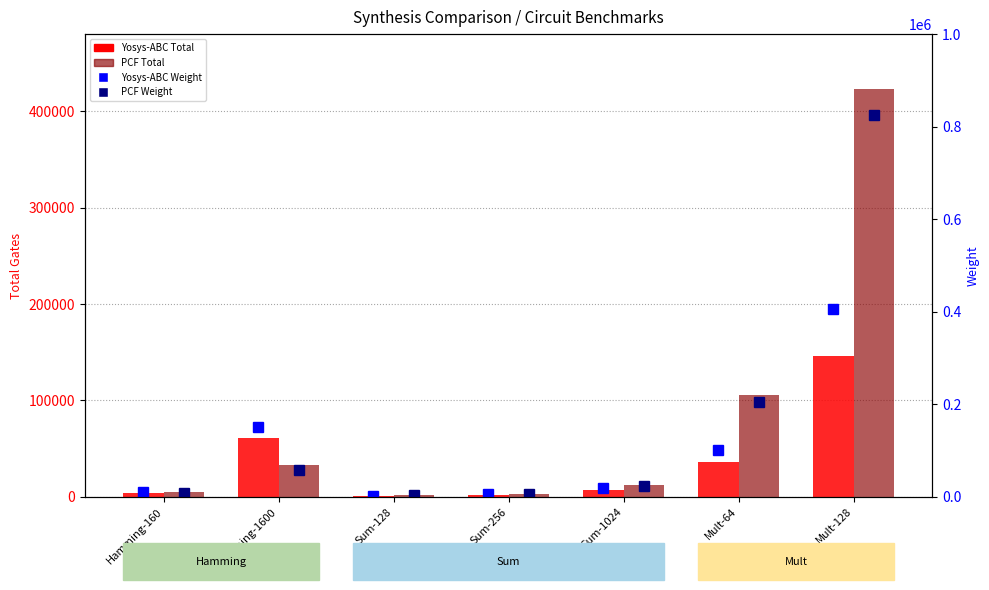

At which label does PCF Weight first exceed 23907?

Hamming-1600